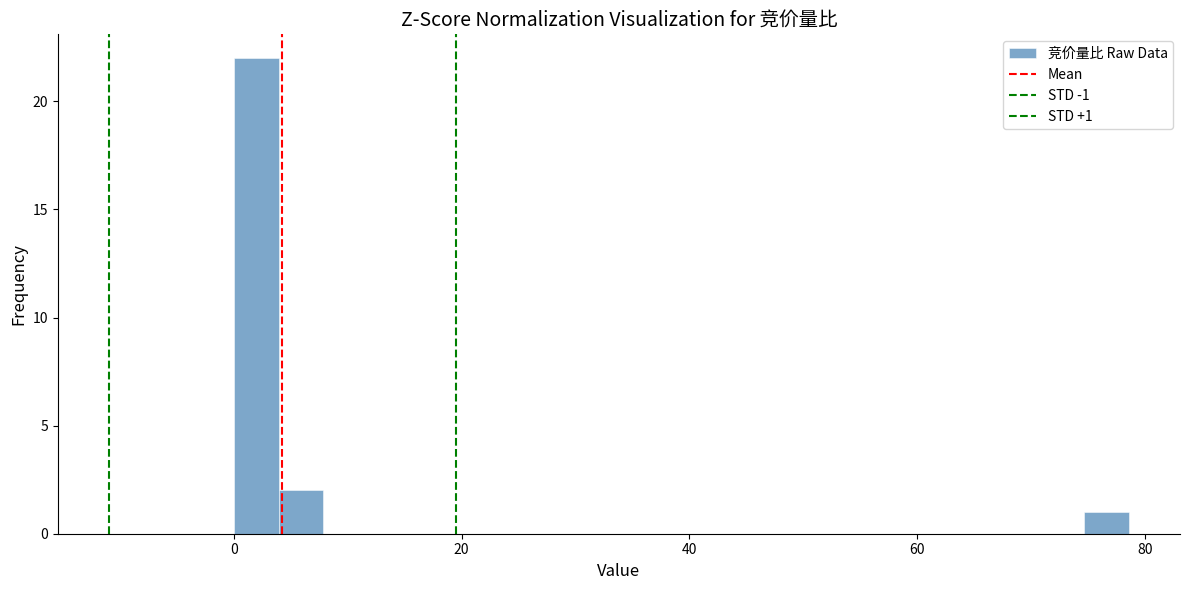

Around what value on the x-axis is the tallest bar? Give the approximate position of its centre, as read against the axis.

2